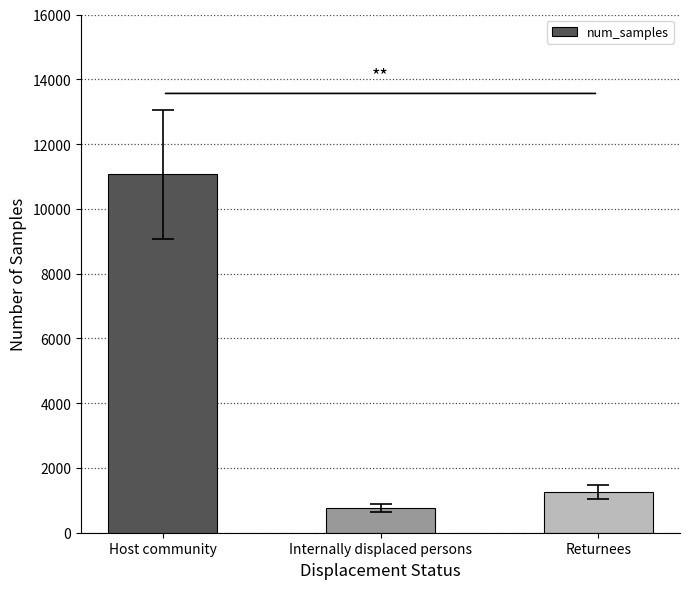

What is the maximum value shown in the chart?

11072